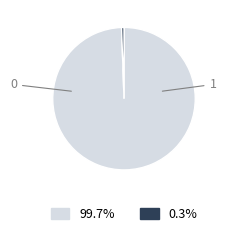

Is there any slice that represents more than half of the pie?

Yes